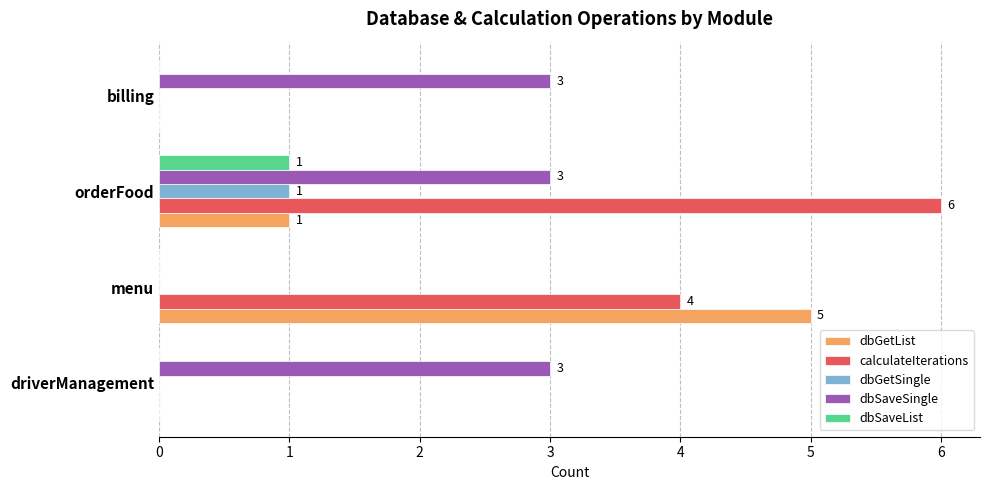

How many series are shown in this chart?

5